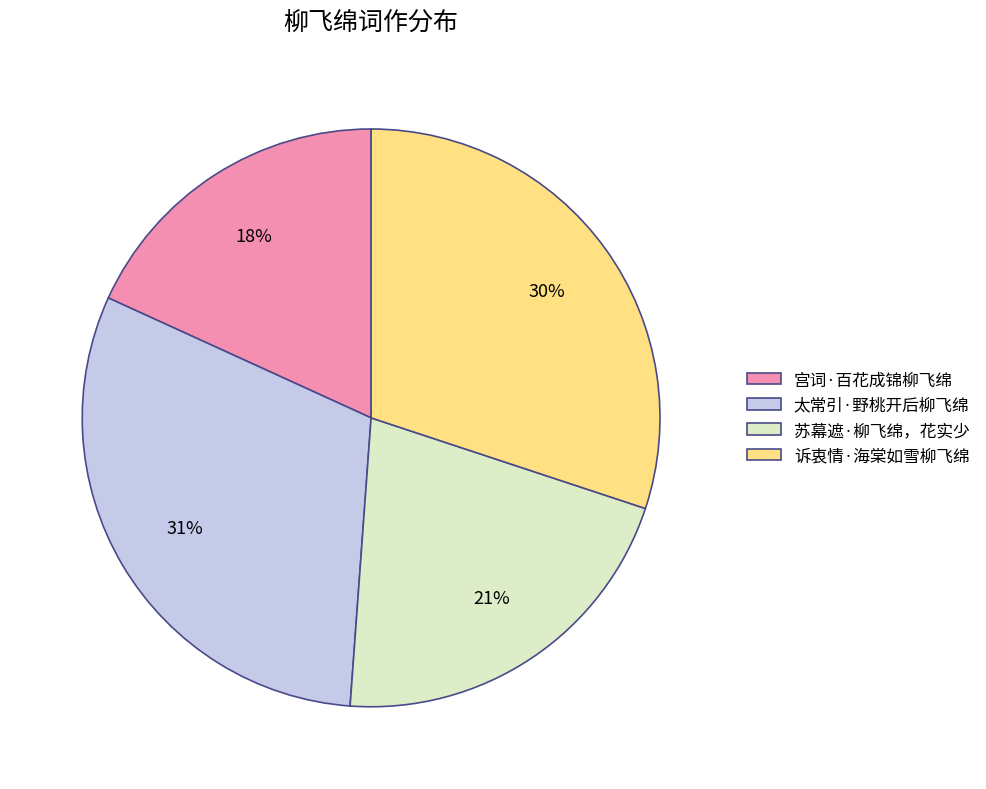

Between 诉衷情·海棠如雪柳飞绵 and 苏幕遮·柳飞绵，花实少, which is larger?

诉衷情·海棠如雪柳飞绵